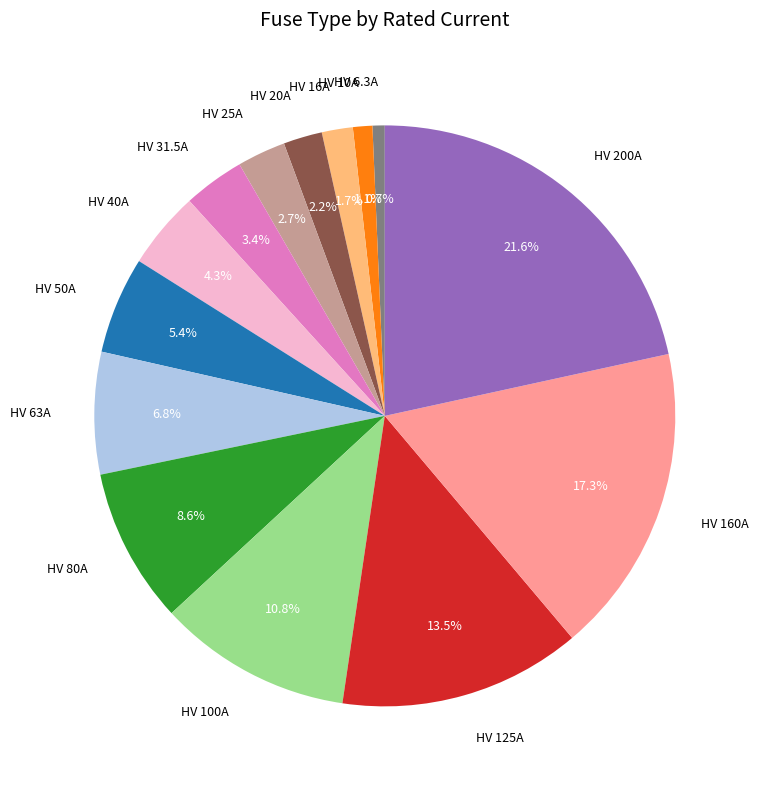

Between HV 63A and HV 6.3A, which is larger?

HV 63A